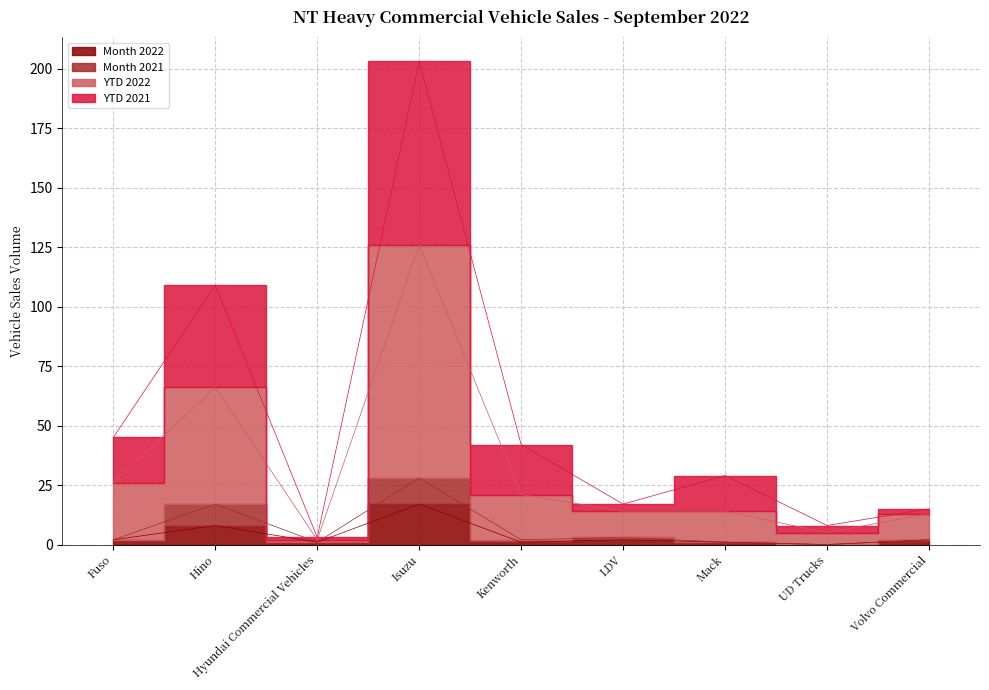

Rank the categories by Month 2021 value from lowest to highest.

UD Trucks, Hyundai Commercial Vehicles, Mack, Fuso, Kenworth, Volvo Commercial, LDV, Hino, Isuzu